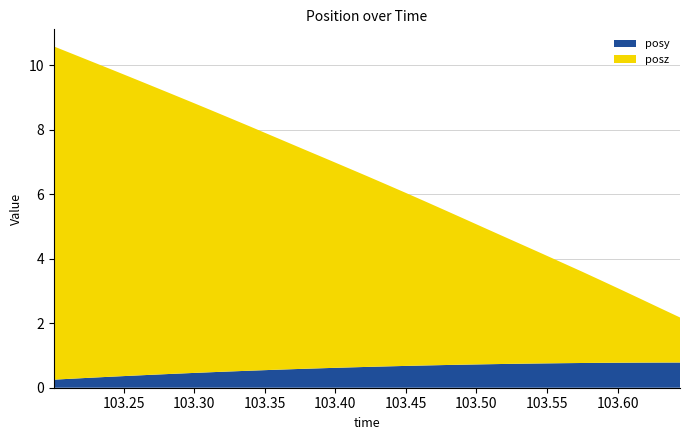

Reading left to right, what are all the values shown in this chart?

posy: 0.3	0.3	0.3	0.3	0.4	0.4	0.4	0.5	0.5	0.5	0.5	0.5	0.6	0.6	0.6	0.6	0.6	0.7	0.7	0.7	0.7	0.7	0.7	0.7	0.7	0.8	0.8	0.8	0.8	0.8	0.8	0.8	0.8
posz: 10.3	10.1	9.8	9.5	9.2	9.0	8.7	8.4	8.1	7.9	7.6	7.3	7.0	6.7	6.5	6.2	5.9	5.6	5.4	5.1	4.8	4.5	4.2	3.9	3.7	3.4	3.1	2.8	2.6	2.3	2.0	1.7	1.4